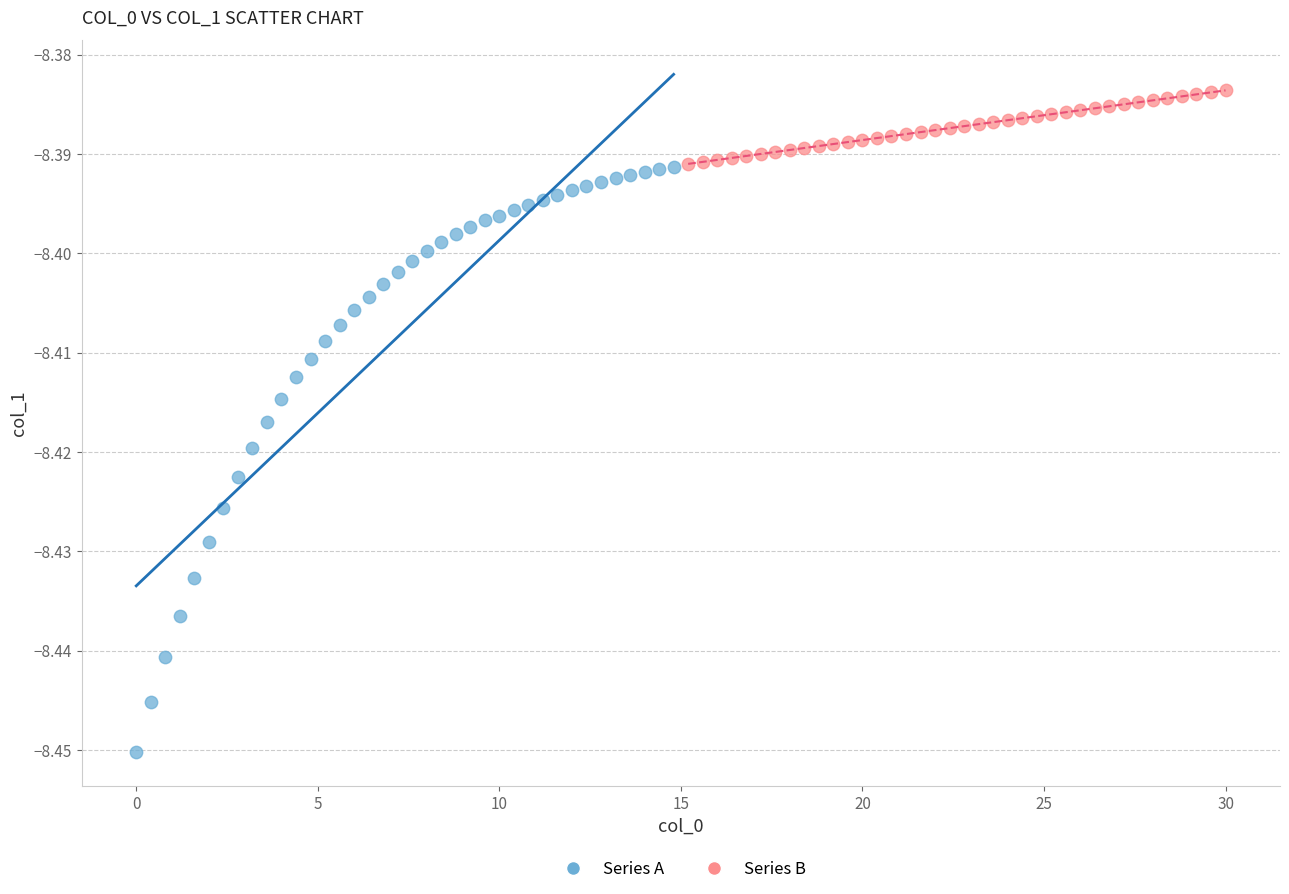

Which series reaches the minimum Y coordinate?

Series A